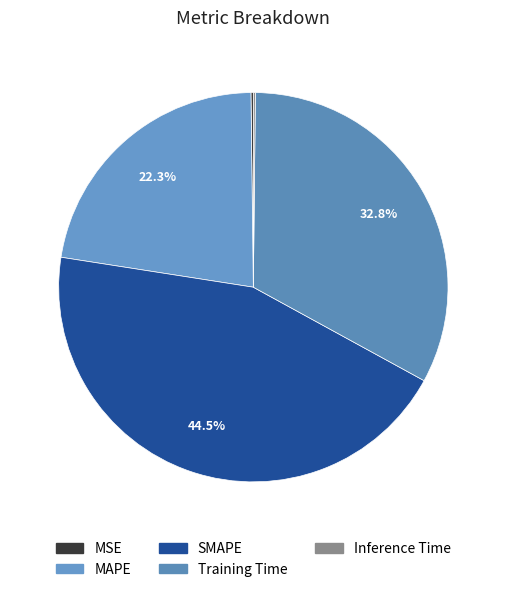

What is the change in value from MSE to Training Time?

+1.5